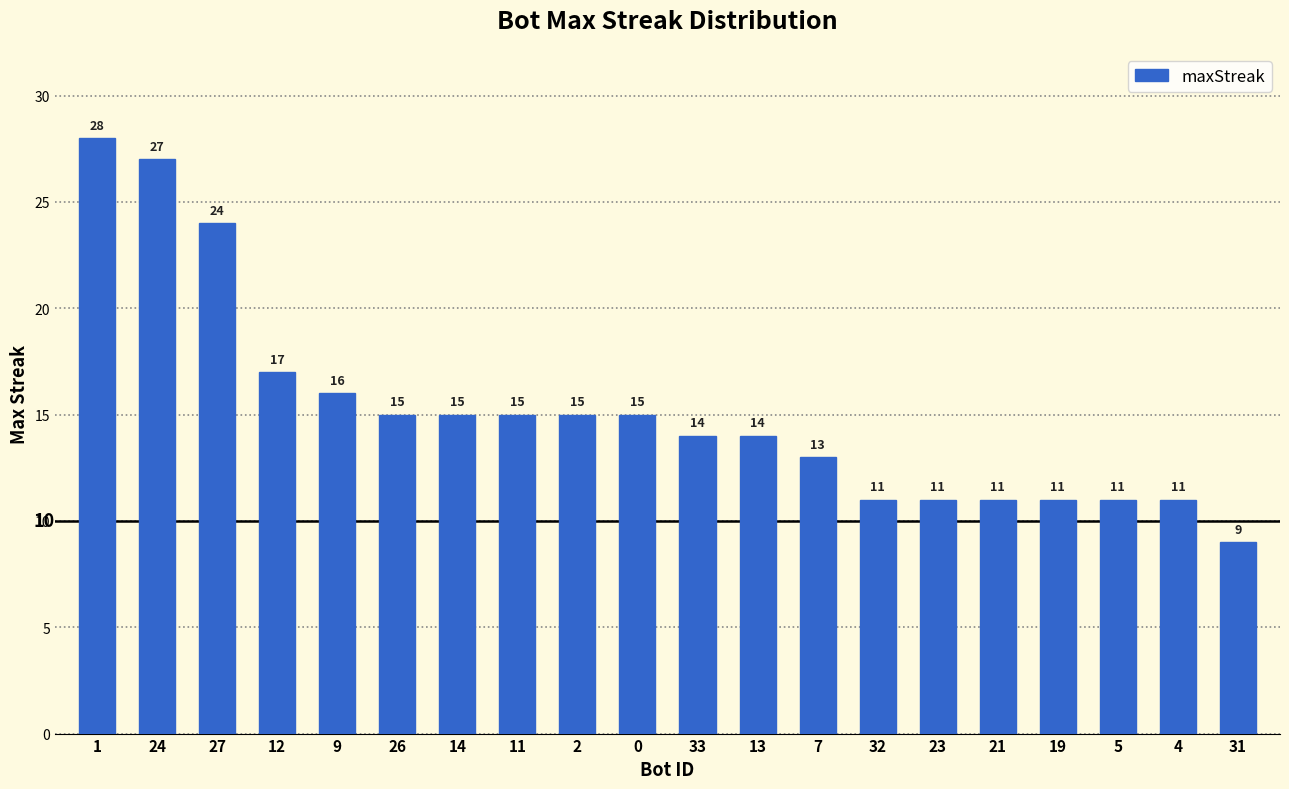

At which label is the value closest to 18?

12